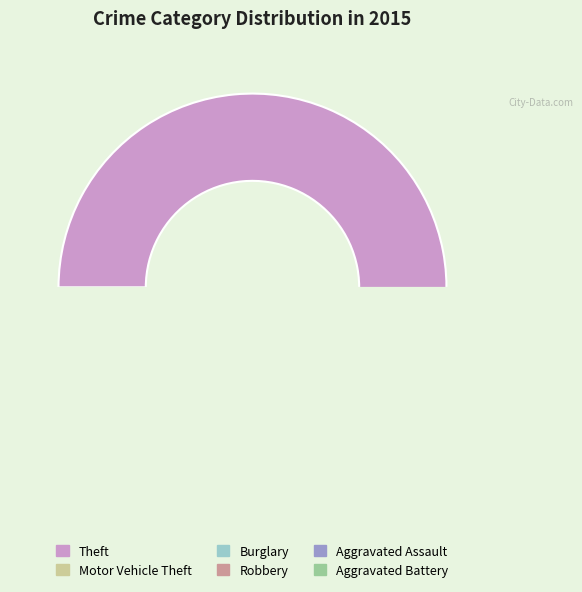

How many segments does this pie chart have?

9